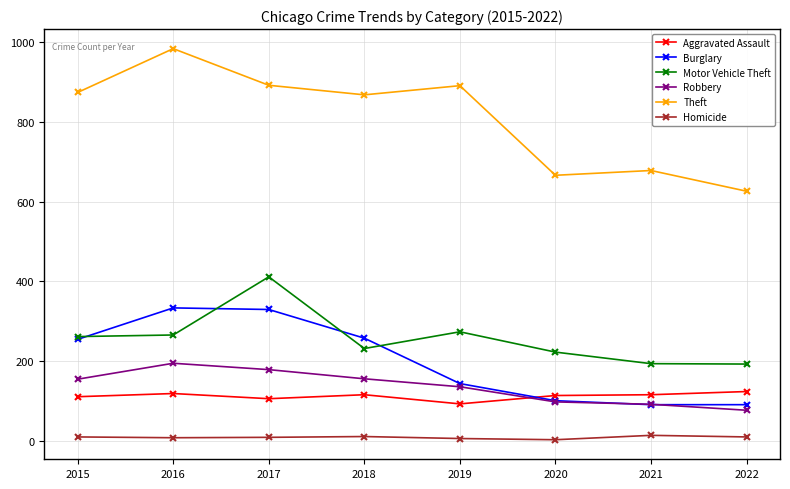

What is the maximum value for Theft?

984